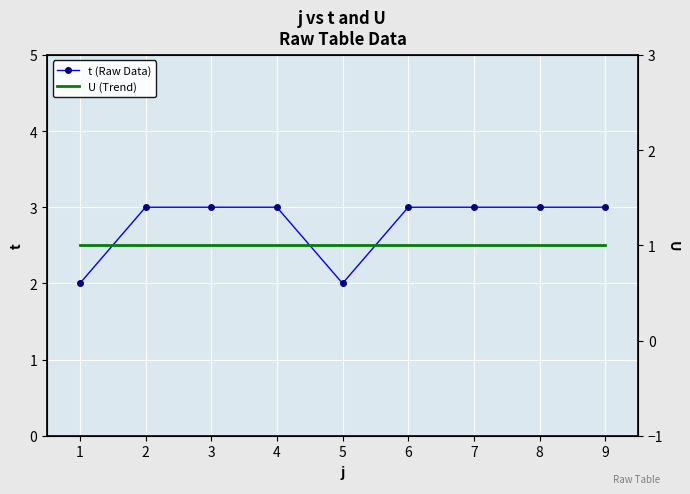

What is the value of the U (Trend) point at the 2nd from the left?

1